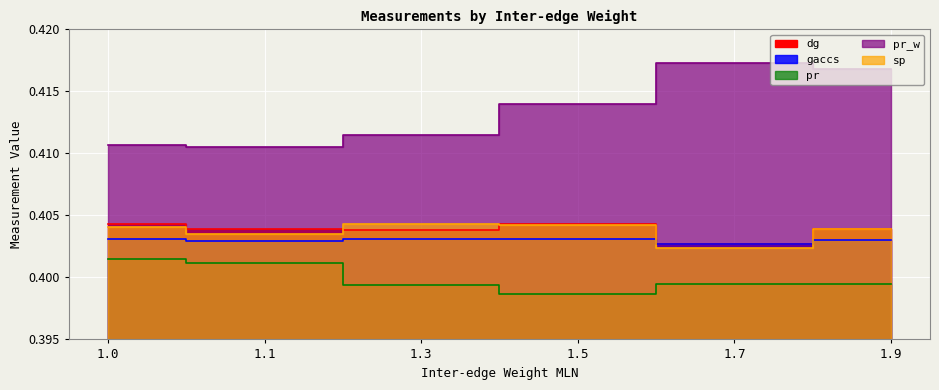

At how many categories does at least one series exceed 0?

6